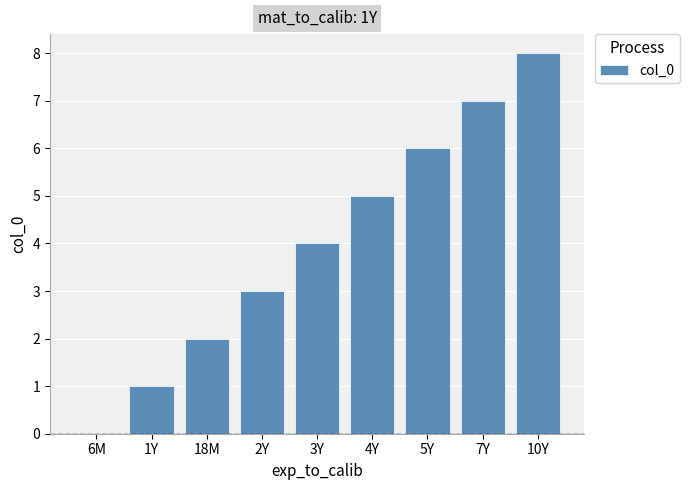

How many distinct data groups are displayed?

1